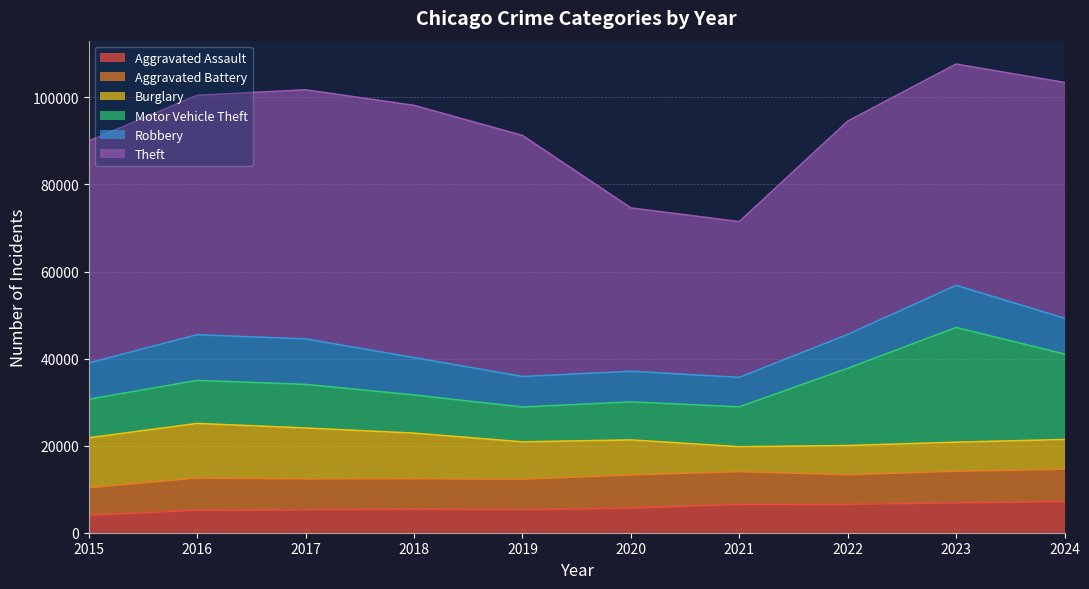

At which label is Aggravated Battery closest to 6974?

2018